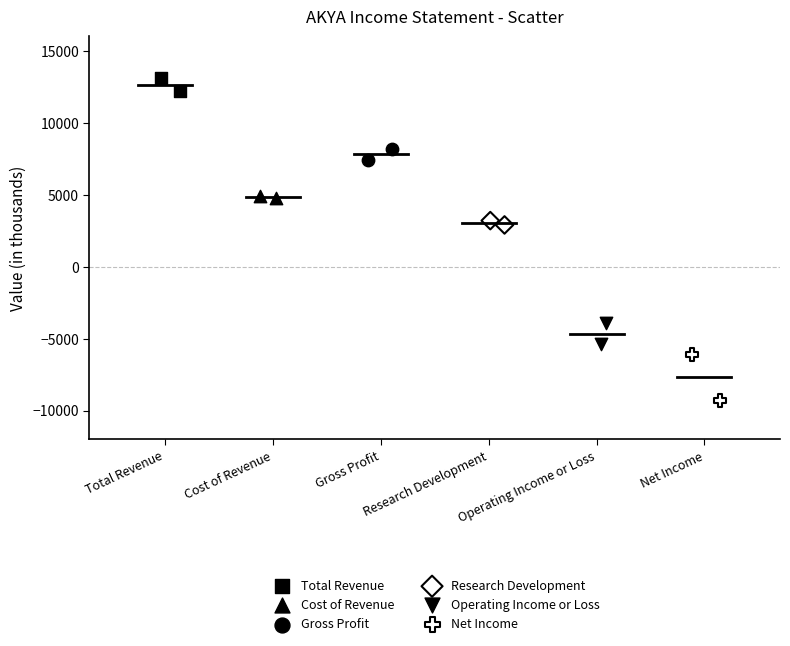

What are all the series names shown in the legend?

Total Revenue, Cost of Revenue, Gross Profit, Research Development, Operating Income or Loss, Net Income